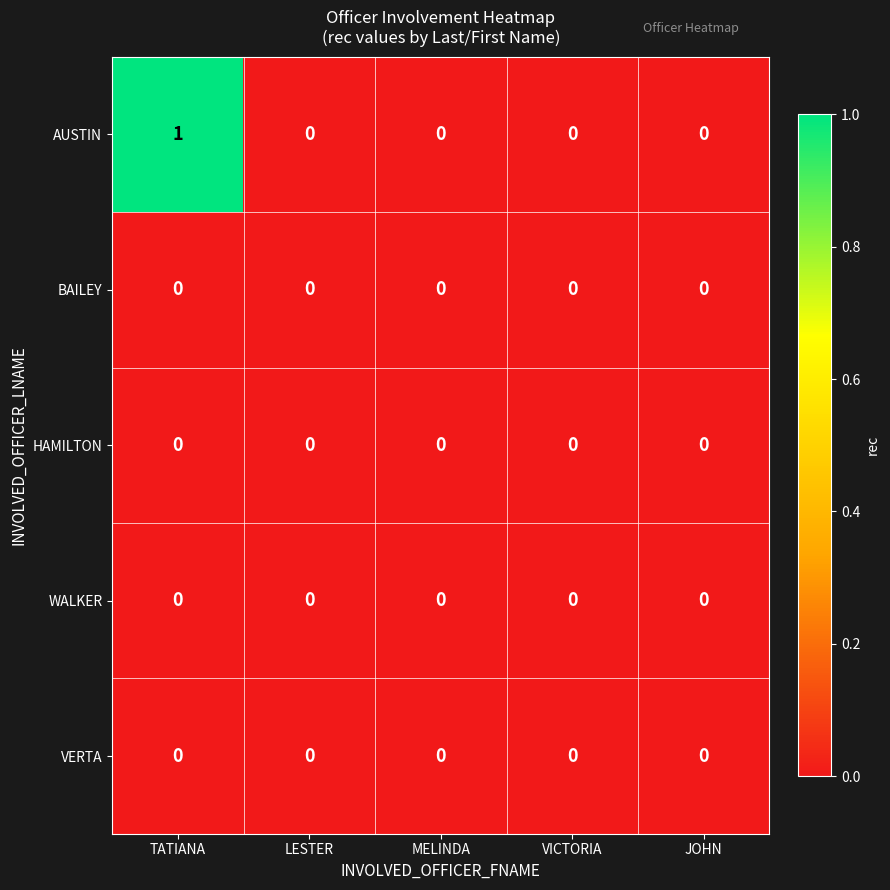

The value of BAILEY at LESTER is 0. True or false?

True